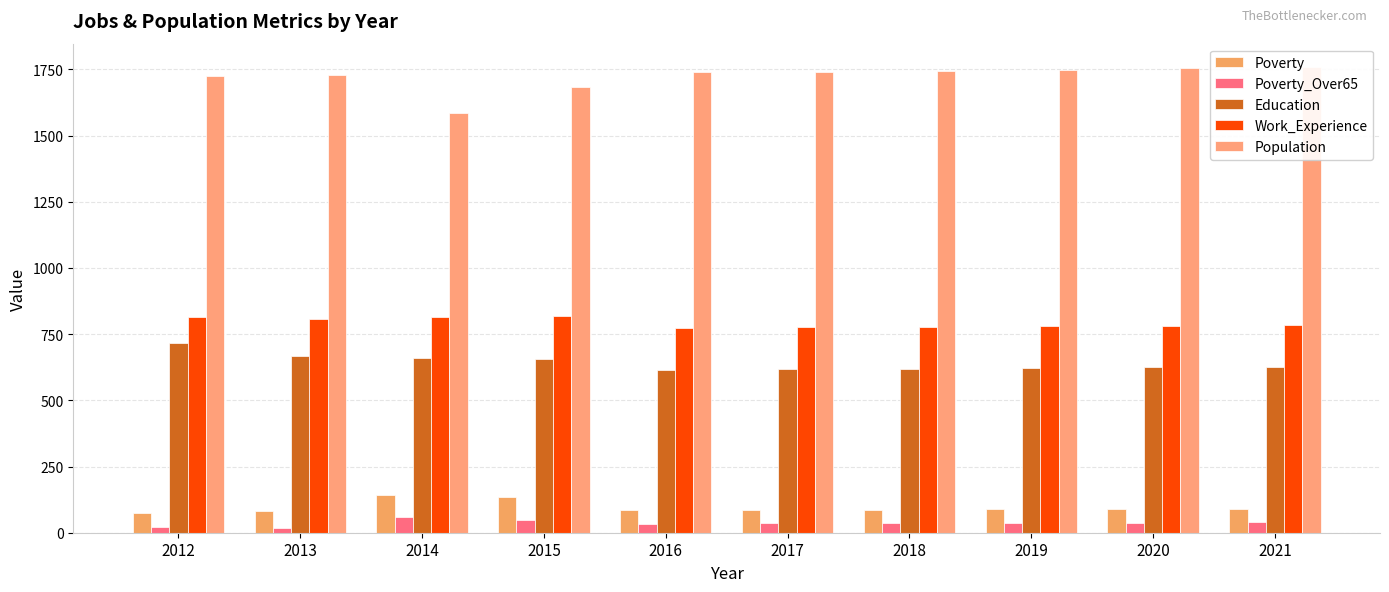

What is the total value across all series at 2018?

3265